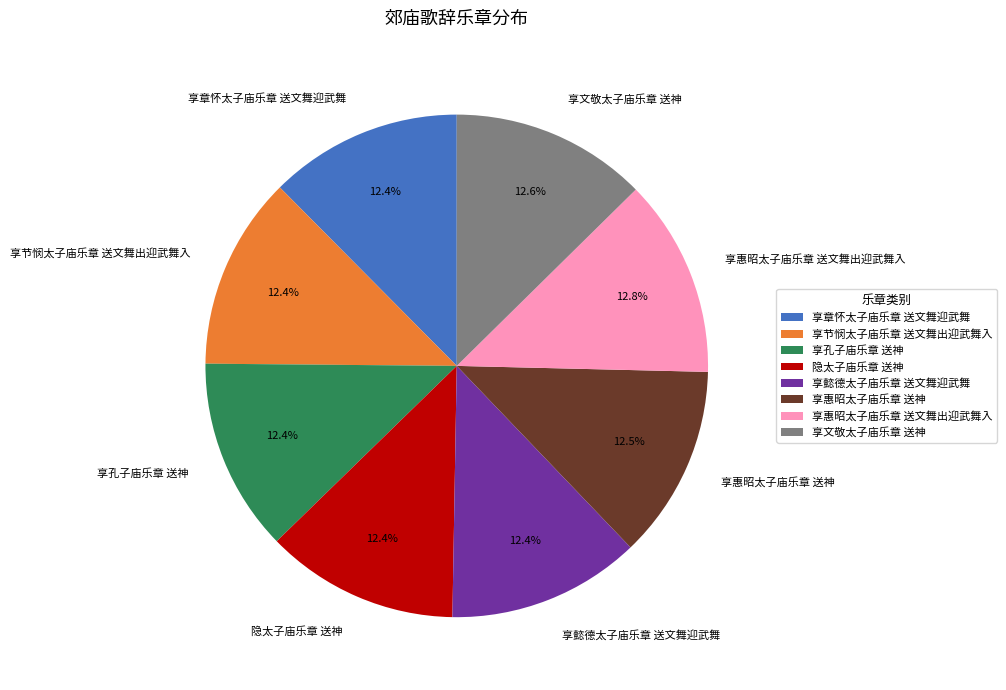

To the nearest percent, what is the combined percentage of 享文敬太子庙乐章 送神 and 享惠昭太子庙乐章 送文舞出迎武舞入?

25%